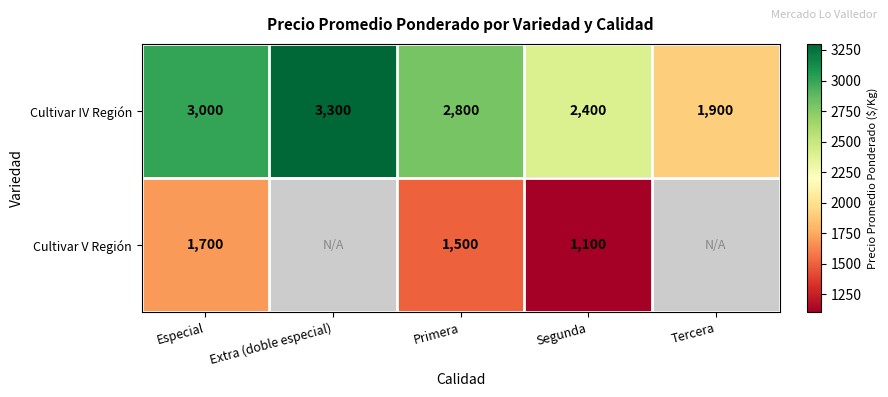

List the labels in order of Cultivar IV Región value, largest first.

Extra (doble especial), Especial, Primera, Segunda, Tercera